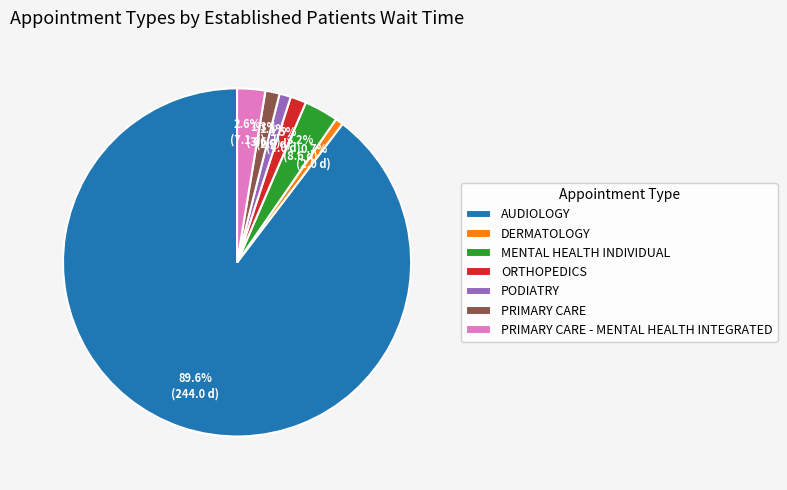

Combined, do PRIMARY CARE and AUDIOLOGY account for over 50%?

Yes